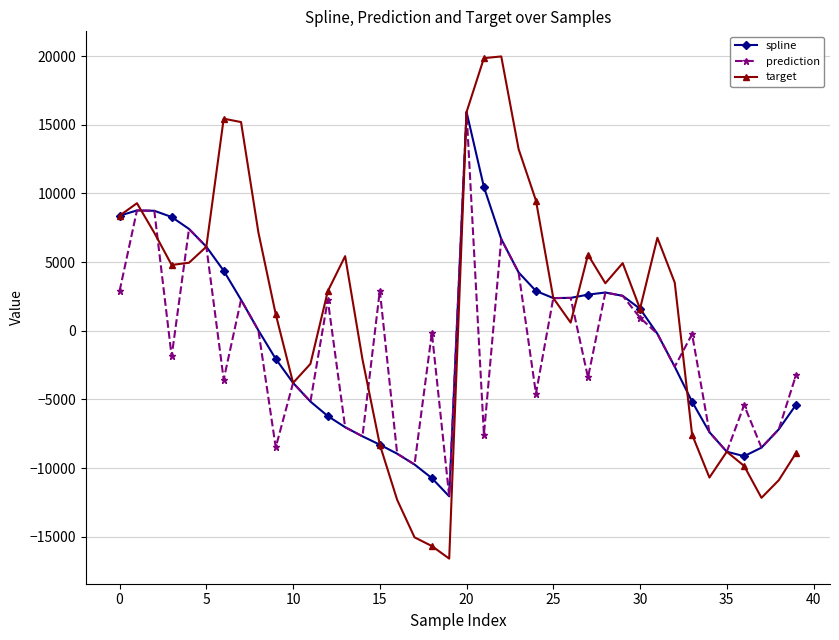

True or false: target has more than 1 points higher than both neighbors.

True